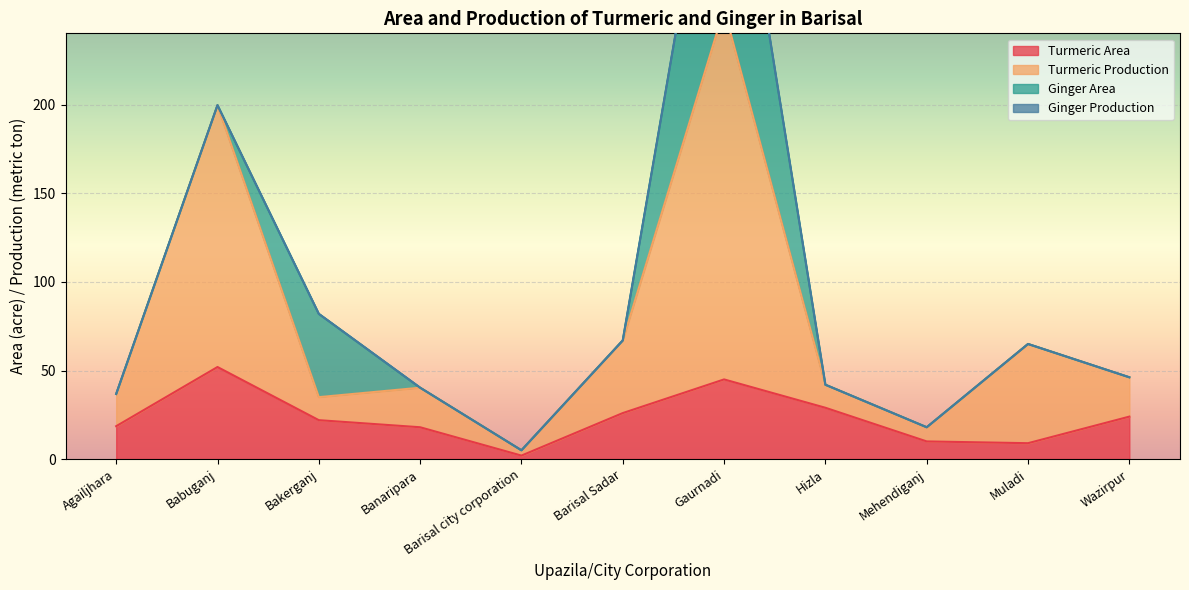

How many data points in Turmeric Area are less than 22?

5